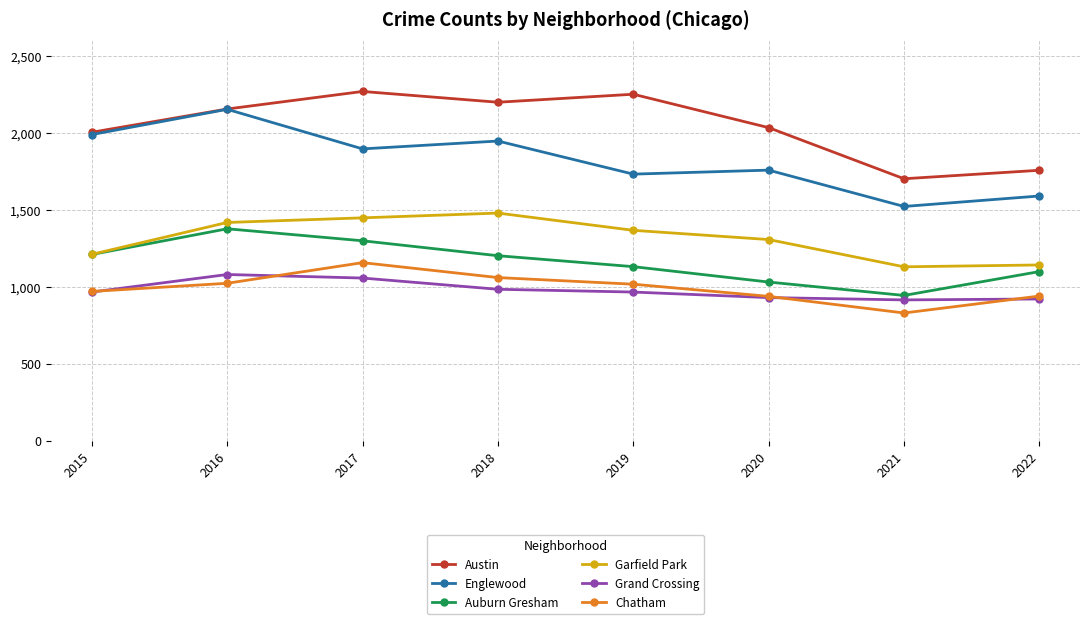

How many data points does each series have?

8